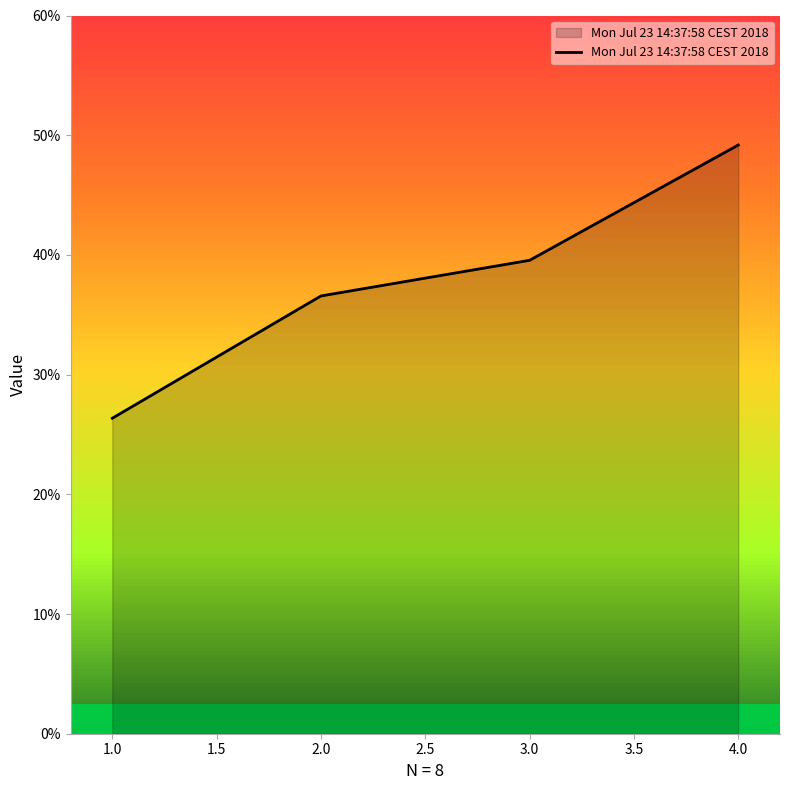

Which label corresponds to the smallest value in the chart?

1.0